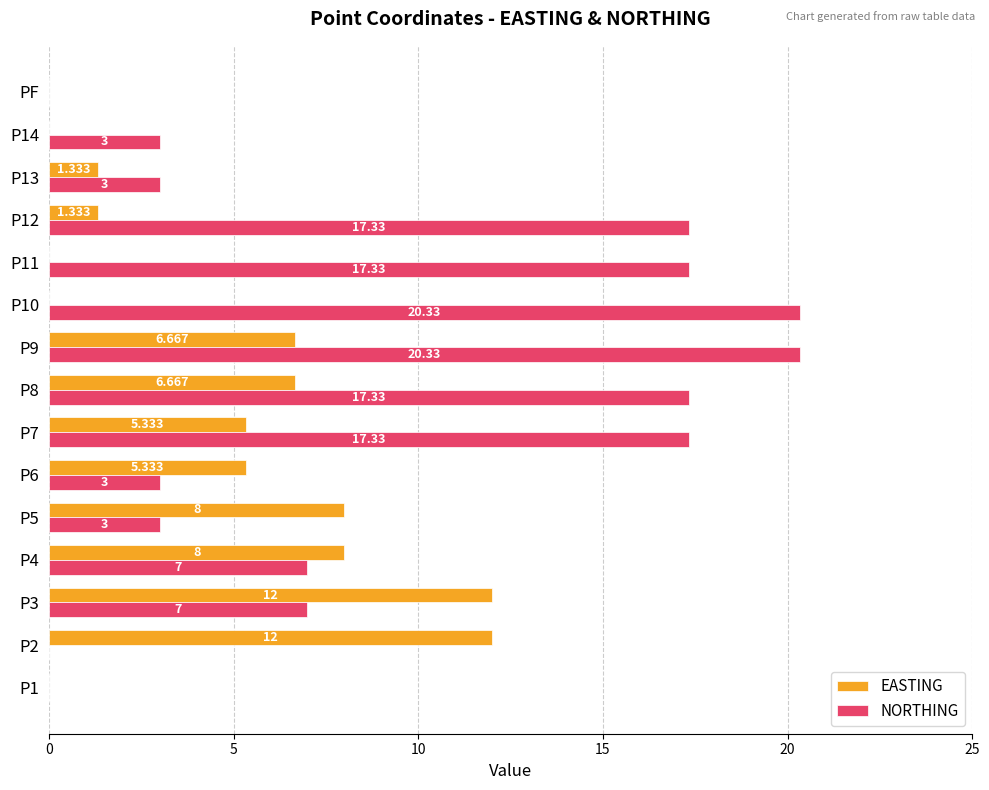

Which series has the largest total across all categories?

NORTHING